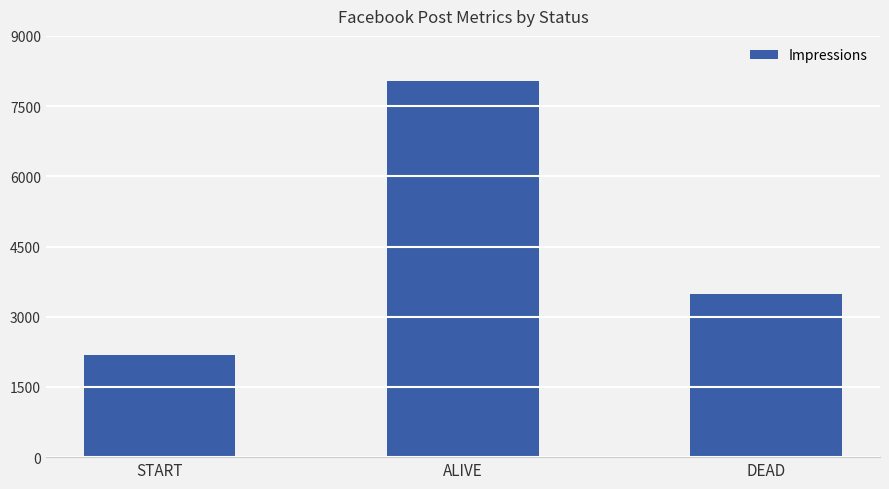

Are the bars grouped side by side (vs. stacked)?

No